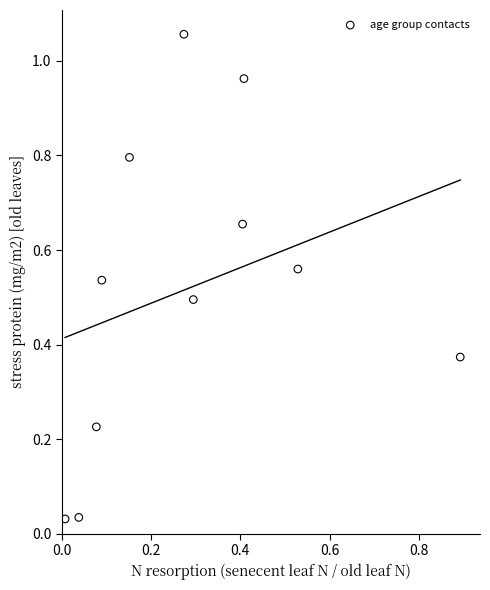

What is the average X value?

0.3